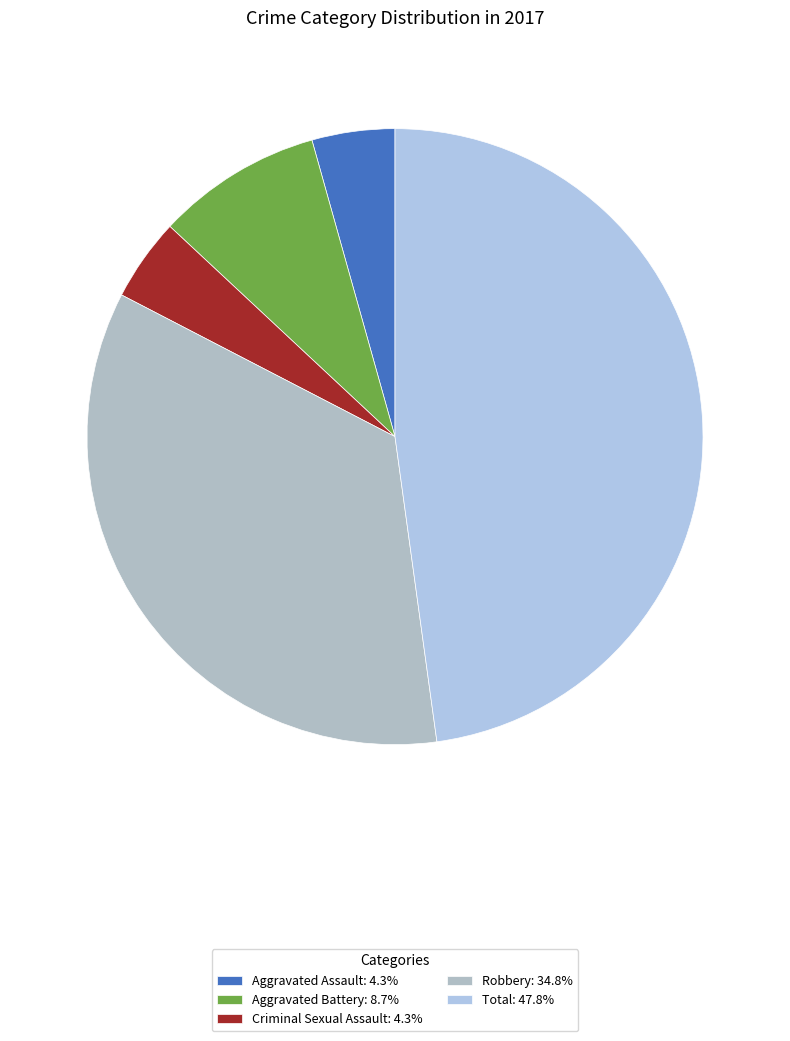

How many slices are in this pie chart?

5